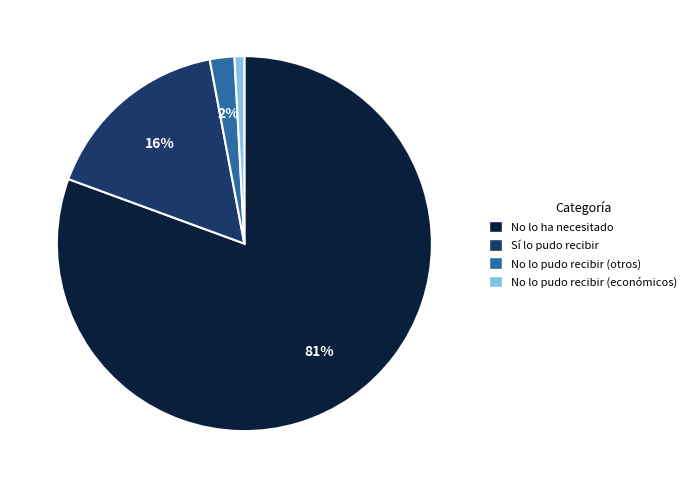

To the nearest percent, what is the average slice percentage?

25%